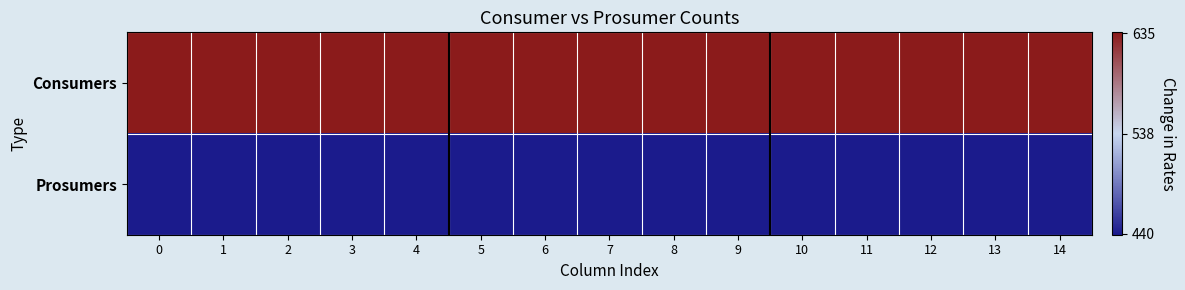

Between 4 and 13, which is larger?

4